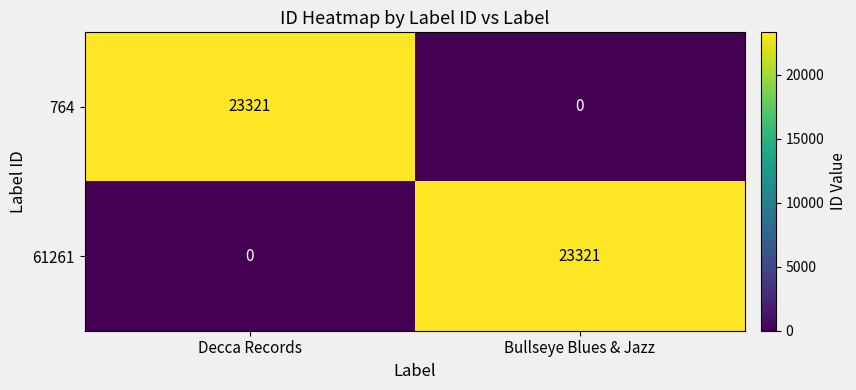

True or false: 61261 has a value of 23321 at Bullseye Blues & Jazz.

True